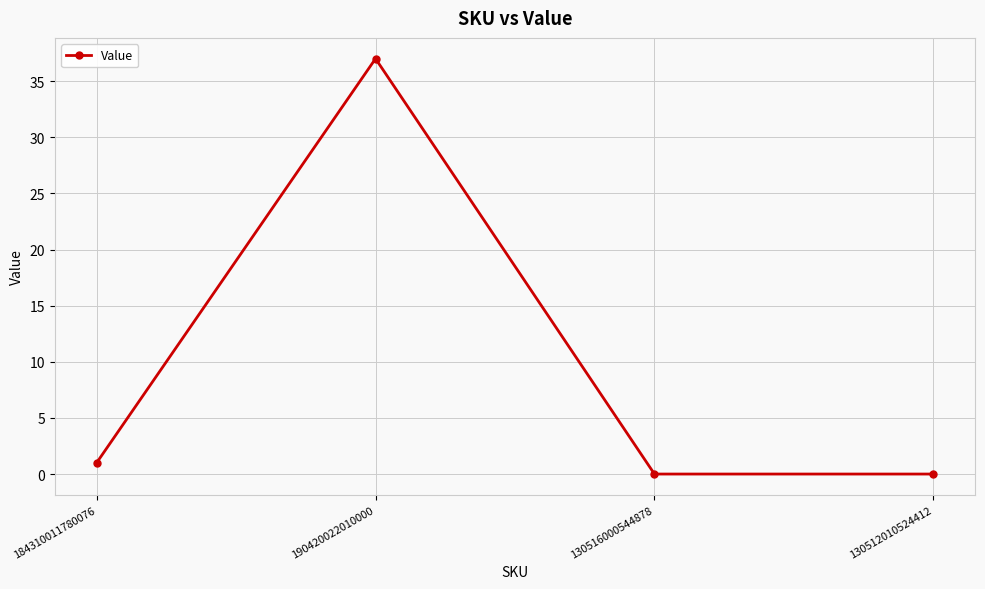

Is it true that the value at 130516000544878 is -18?

False